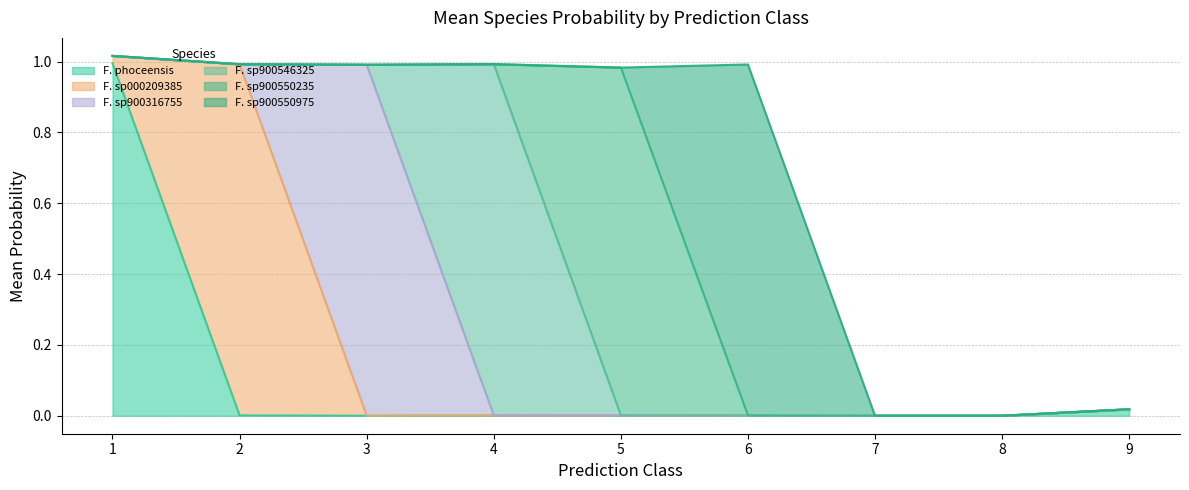

True or false: s__Faecalimonas phoceensis and s__Faecalimonas sp900550235 intersect in this chart.

True